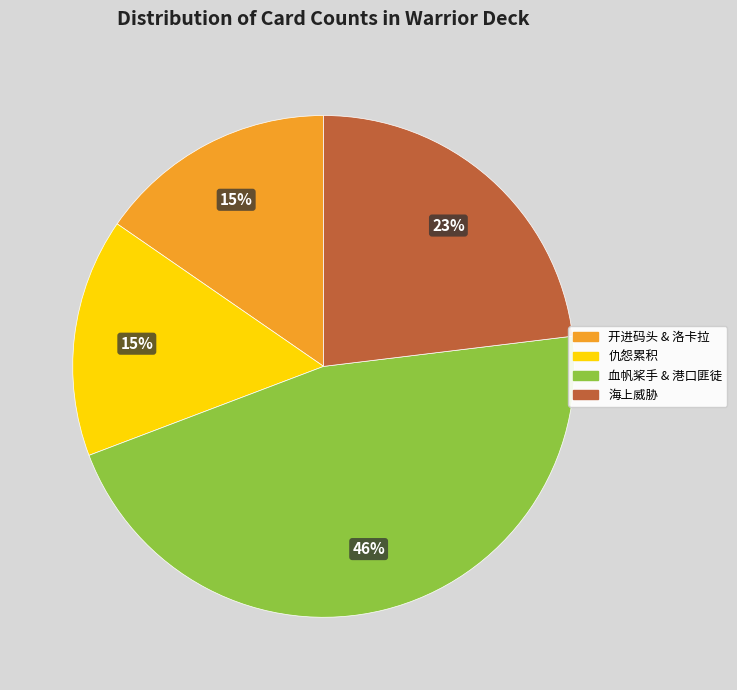

Which has a higher value, 仇怨累积 or 血帆桨手 & 港口匪徒?

血帆桨手 & 港口匪徒